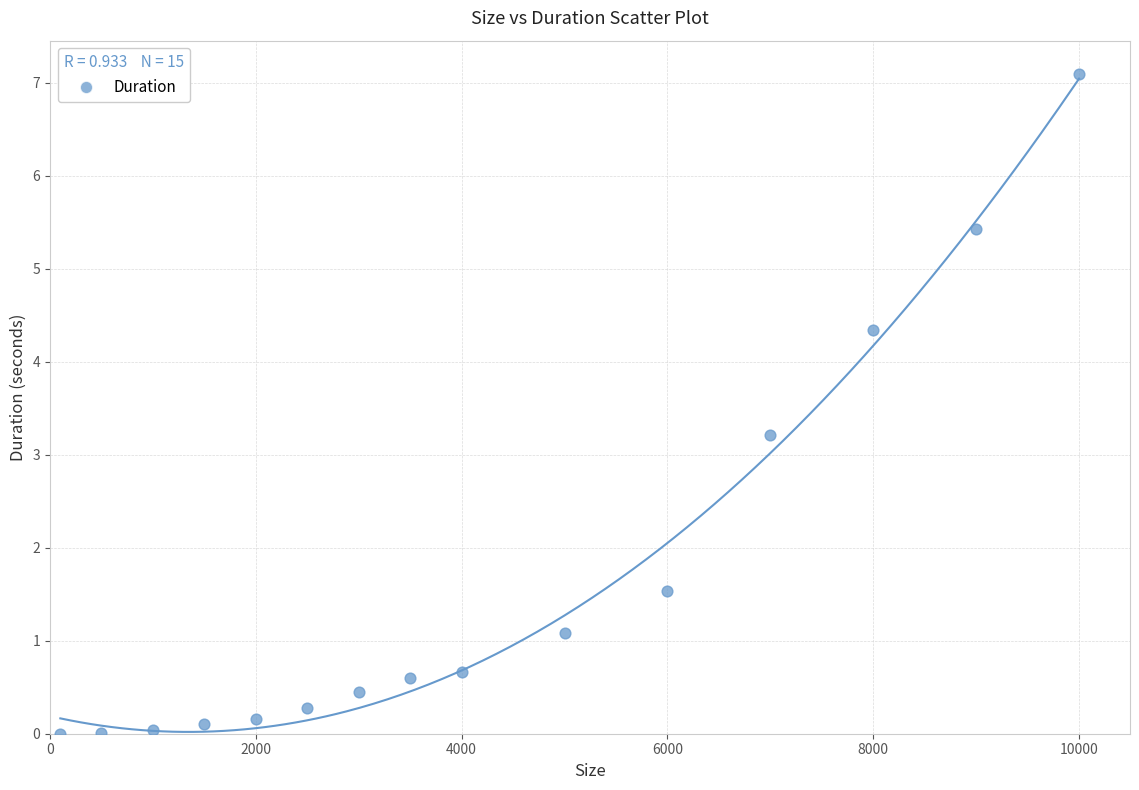

What Y value in the scatter plot is closest to 3?

3.2